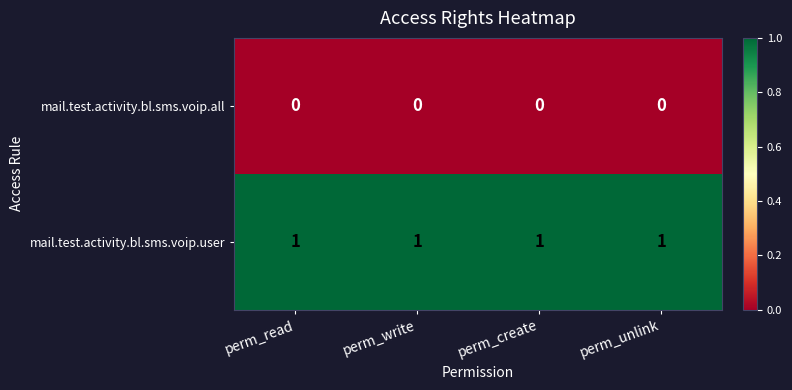

Which series has the largest total across all categories?

mail.test.activity.bl.sms.voip.user